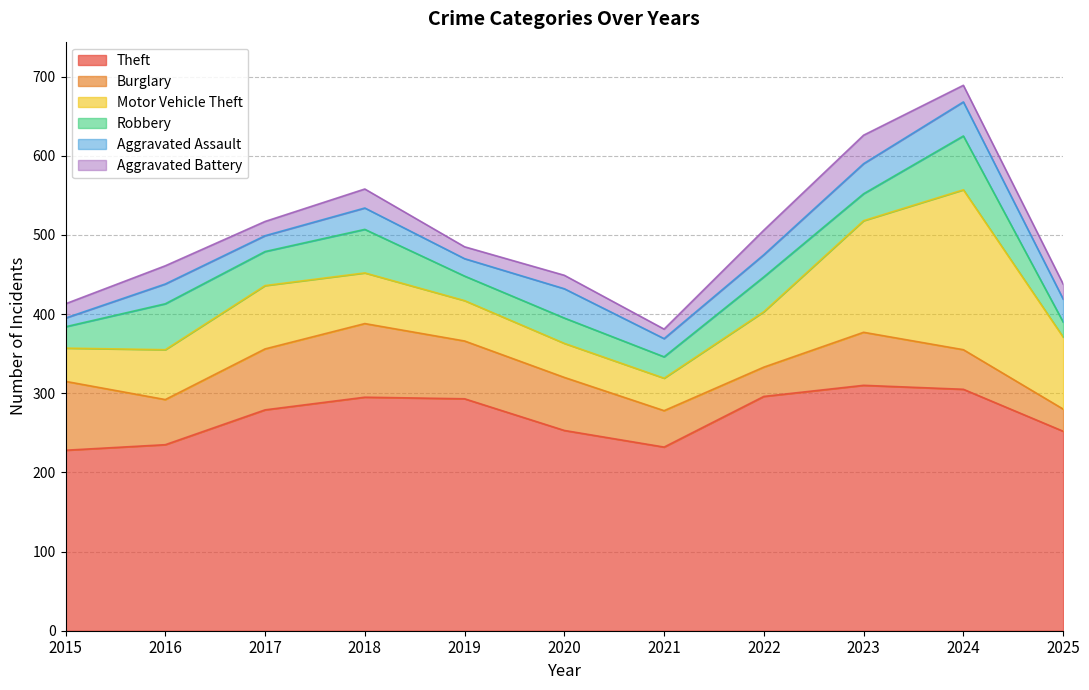

Which label corresponds to the largest value in the chart?

2023